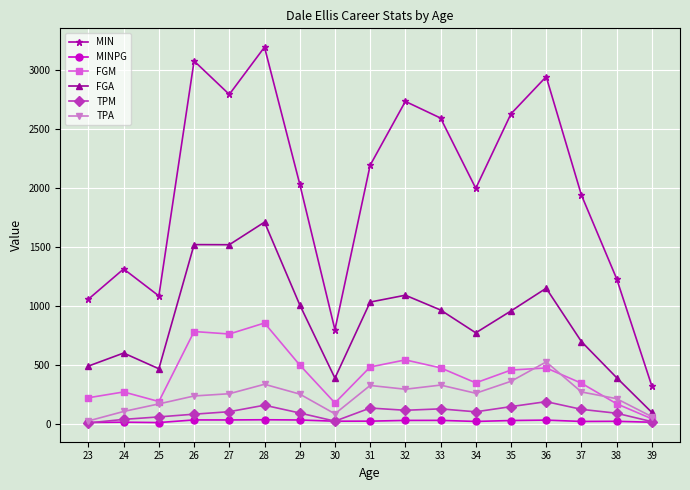

Rank the series at 38 from highest to lowest value.

MIN, FGA, TPA, FGM, TPM, MINPG